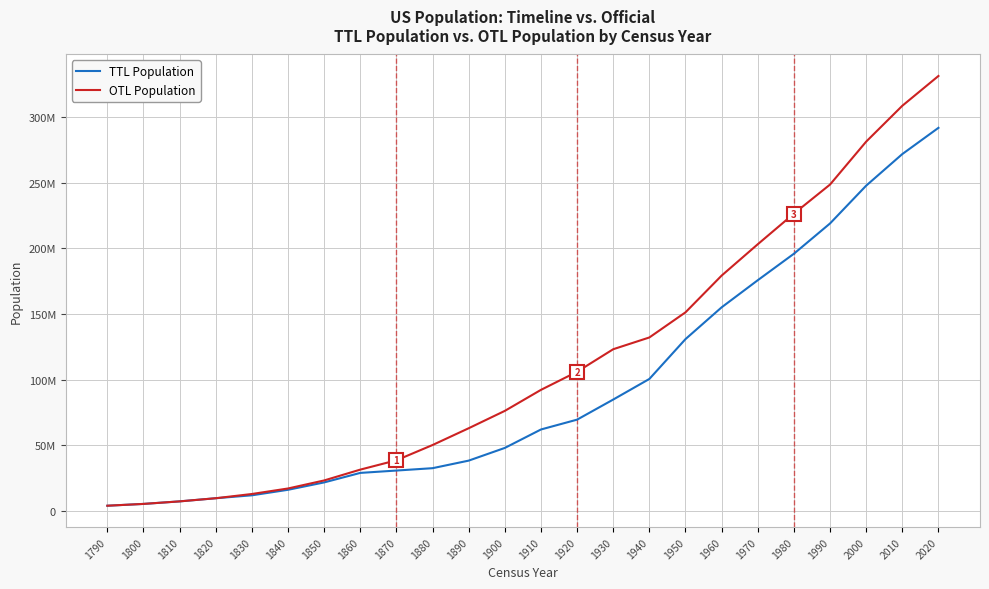

Does the chart display data point markers on the line(s)?

No